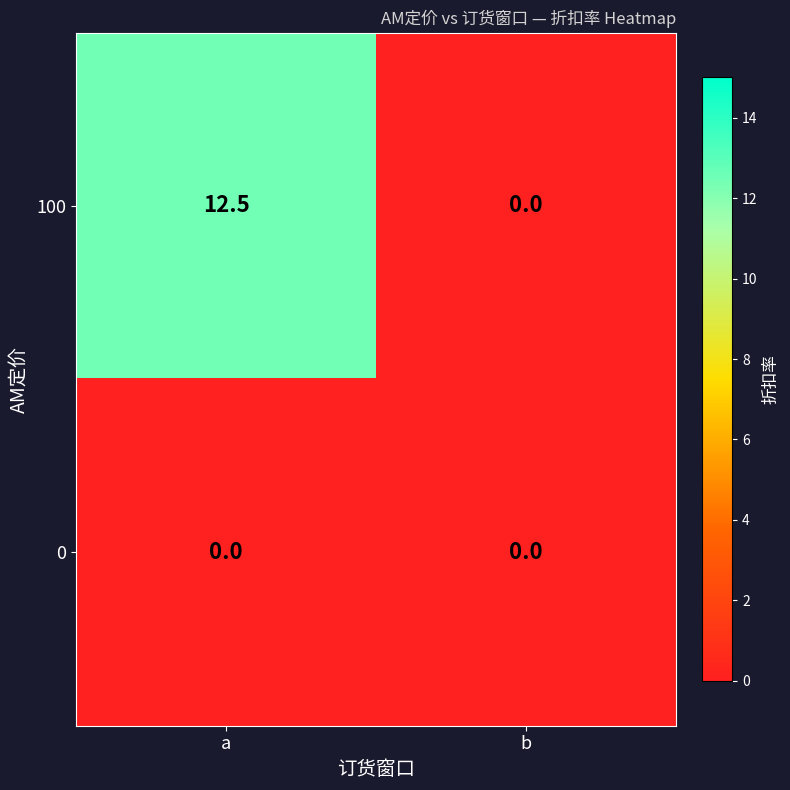

What is the greatest value displayed?

12.5